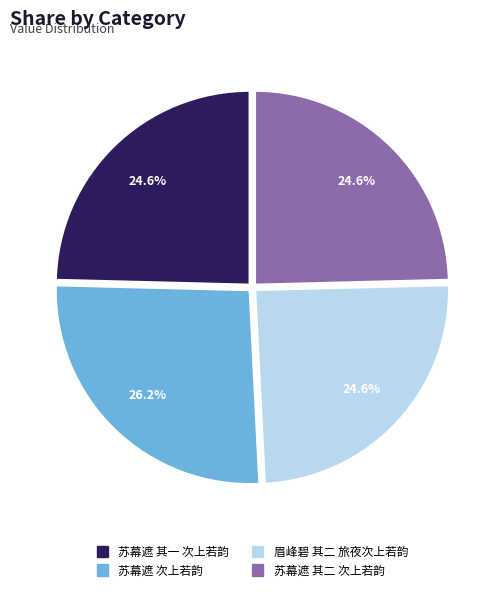

How many segments does this pie chart have?

4